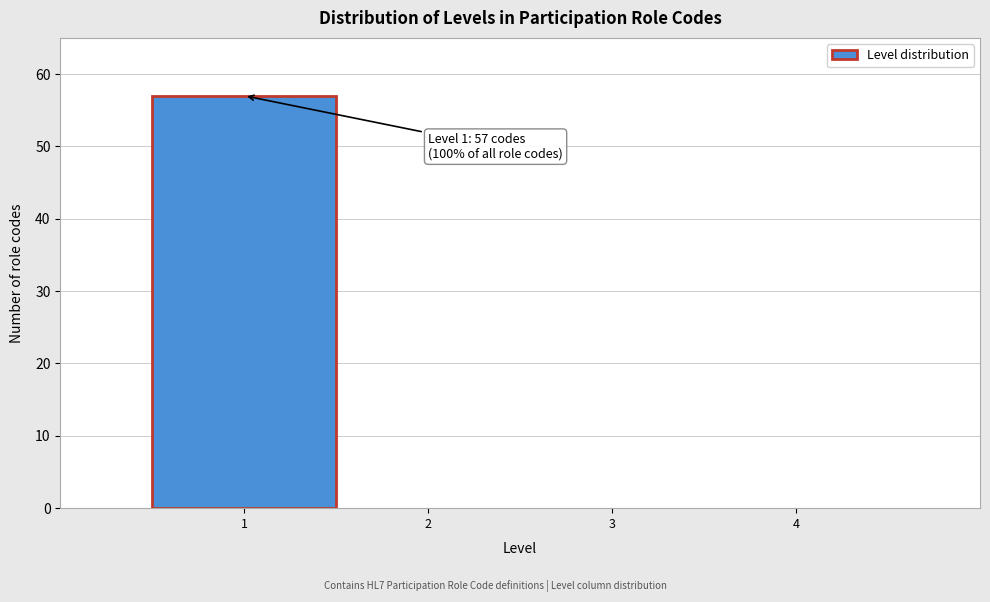

Which range on the x-axis has the tallest bar?

0.5 to 1.5